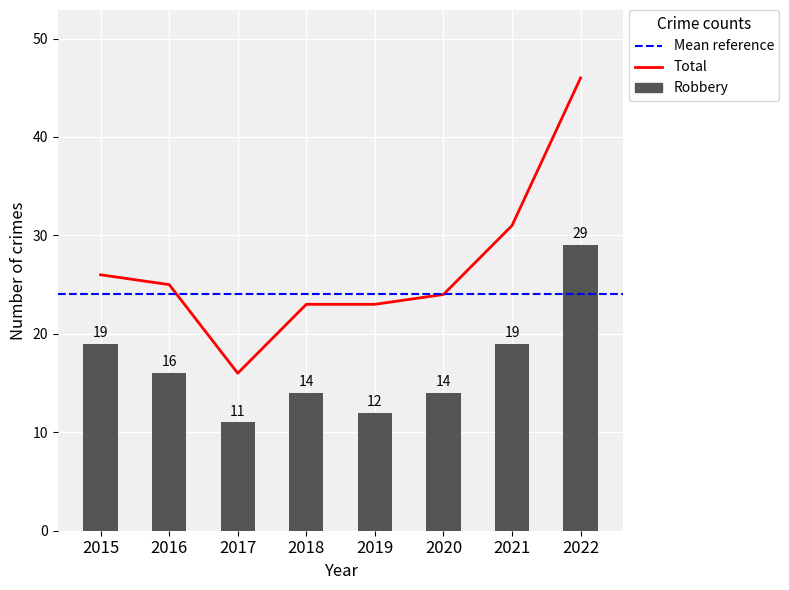

Between 2018 and 2021, which is larger?

2021